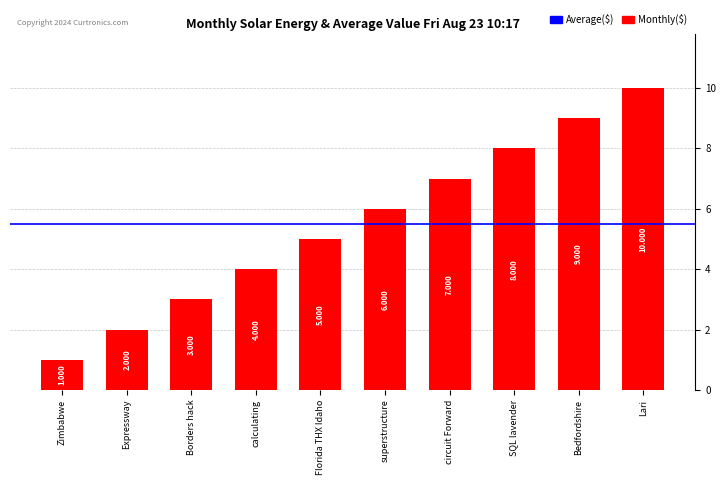

What is the label of the 5th bar from the left?

Florida THX Idaho